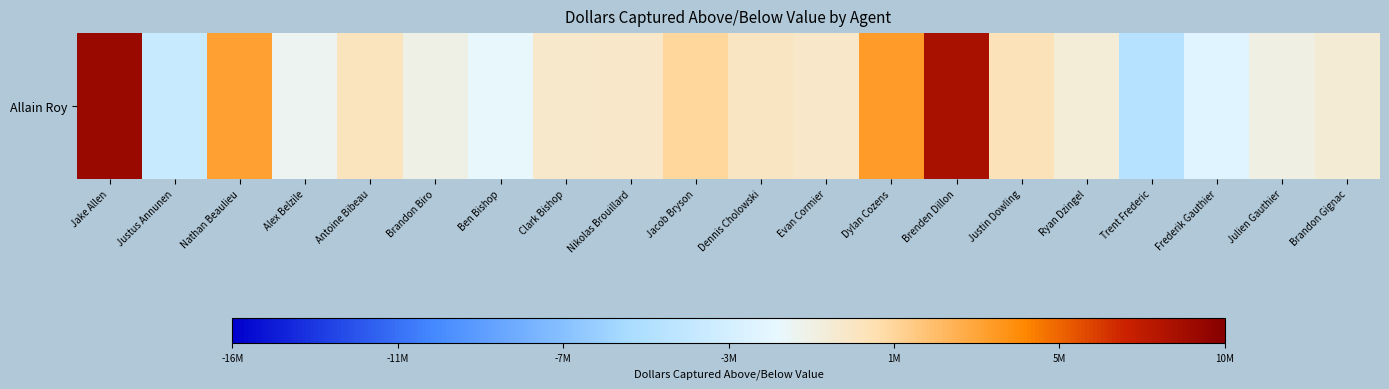

What is the change in value from Jake Allen to Justus Annunen?

-12919409.6